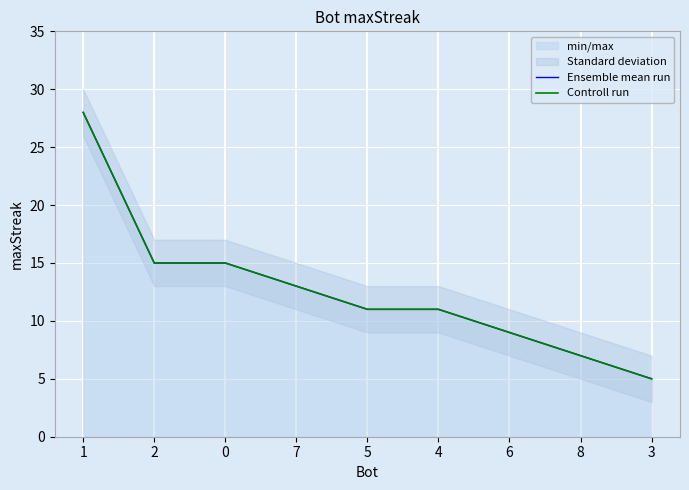

What is the approximate value of Ensemble mean run at 3?

5